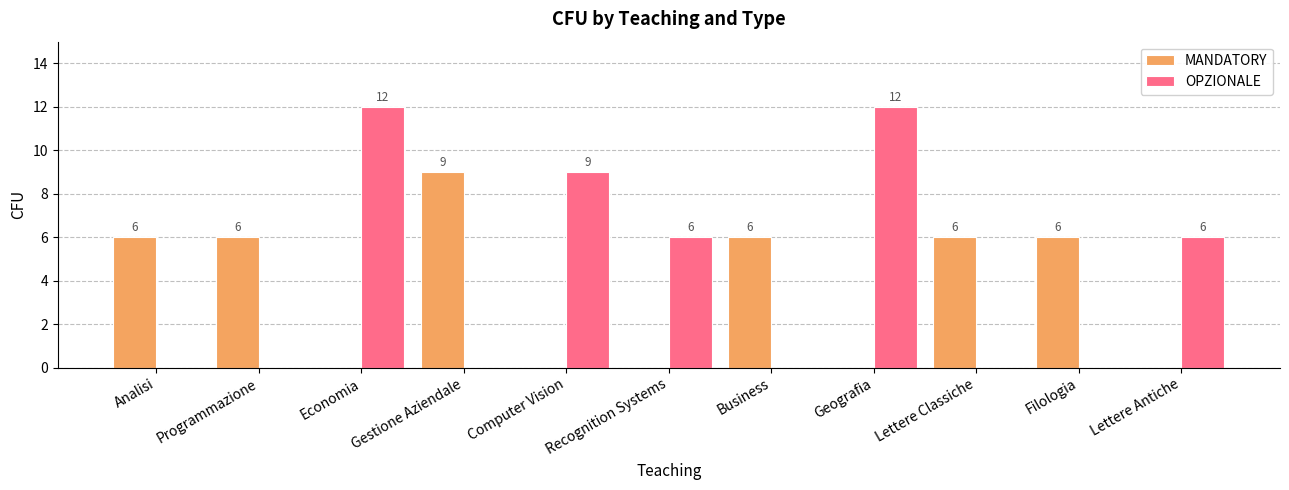

Read the OPZIONALE value at Geografia, to the nearest 5.

10